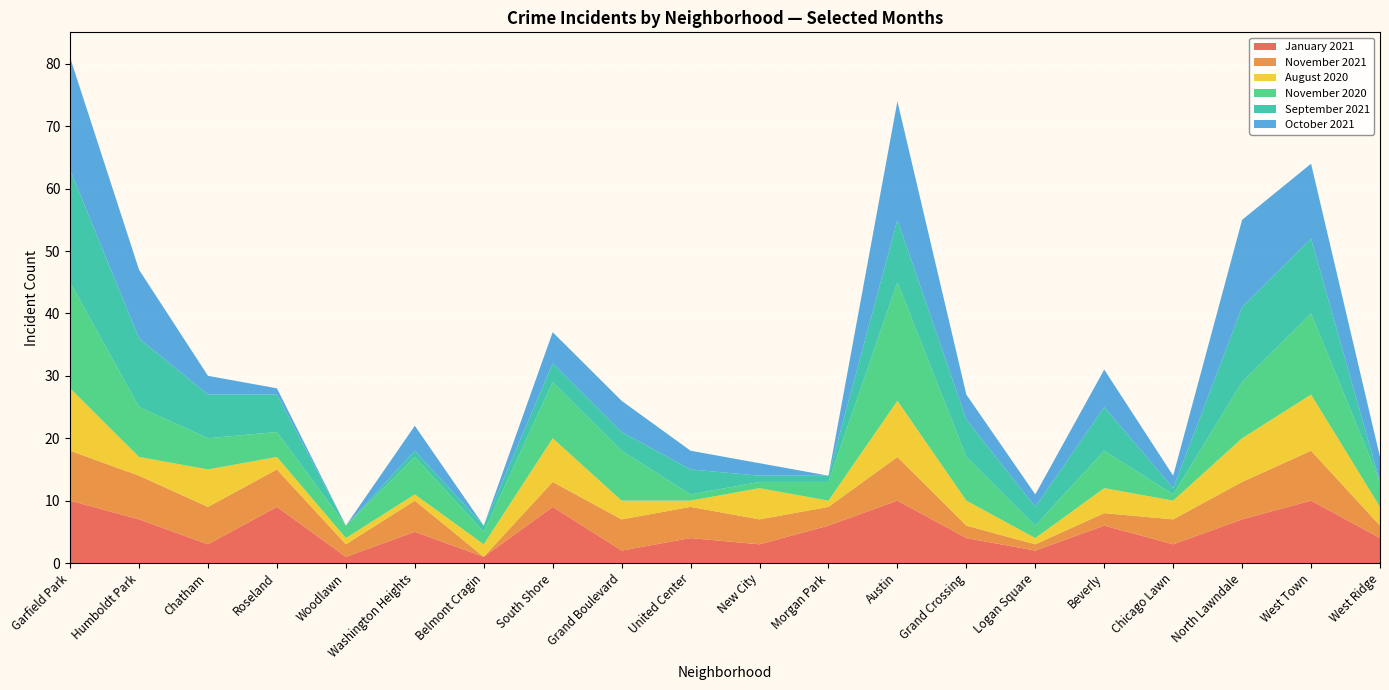

Reading left to right, list all the values displayed in this chart.

January 2021: 10	7	3	9	1	5	1	9	2	4	3	6	10	4	2	6	3	7	10	4
November 2021: 8	7	6	6	2	5	0	4	5	5	4	3	7	2	1	2	4	6	8	2
August 2020: 10	3	6	2	1	1	2	7	3	1	5	1	9	4	1	4	3	7	9	3
November 2020: 17	8	5	4	2	6	2	9	8	1	1	3	19	7	2	6	1	9	13	4
September 2021: 18	11	7	6	0	1	1	3	3	4	1	1	10	6	3	7	1	12	12	0
October 2021: 18	11	3	1	0	4	0	5	5	3	2	0	19	4	2	6	2	14	12	4